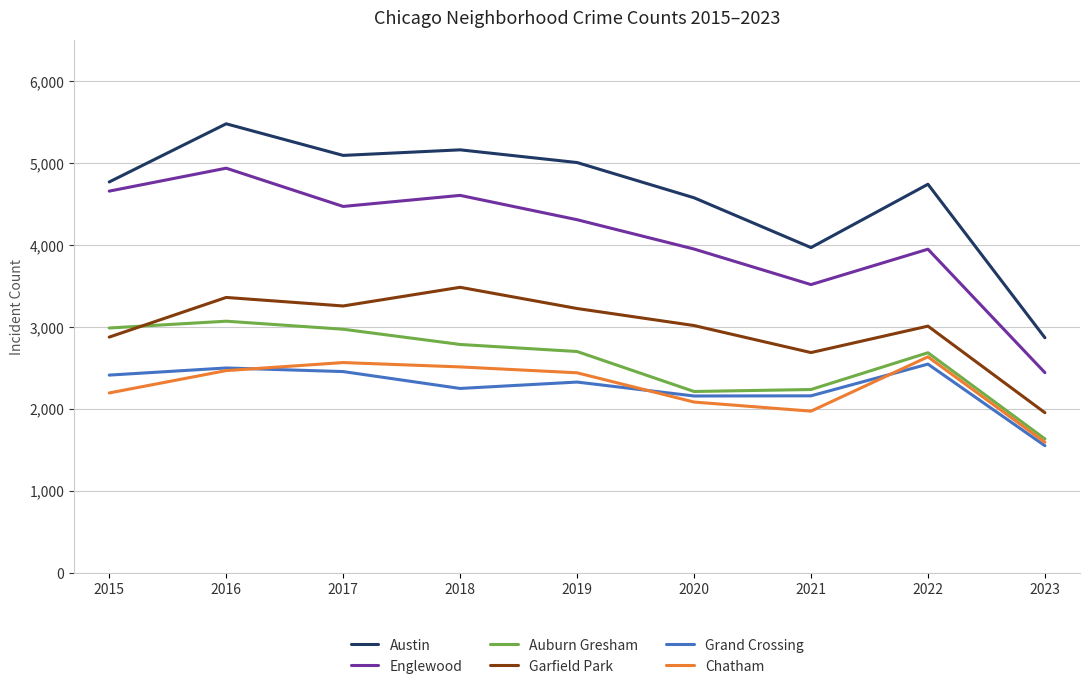

True or false: Austin and Grand Crossing intersect in this chart.

False